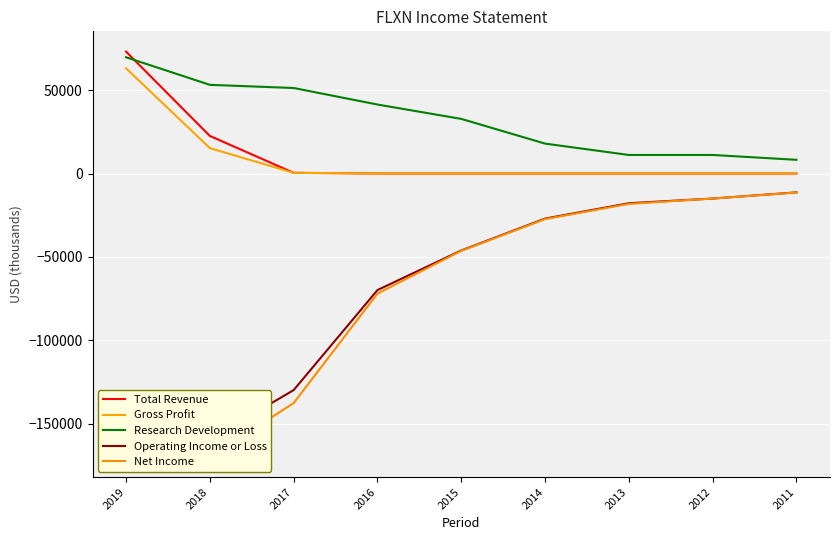

At which category is the sum across all series the highest?

2011